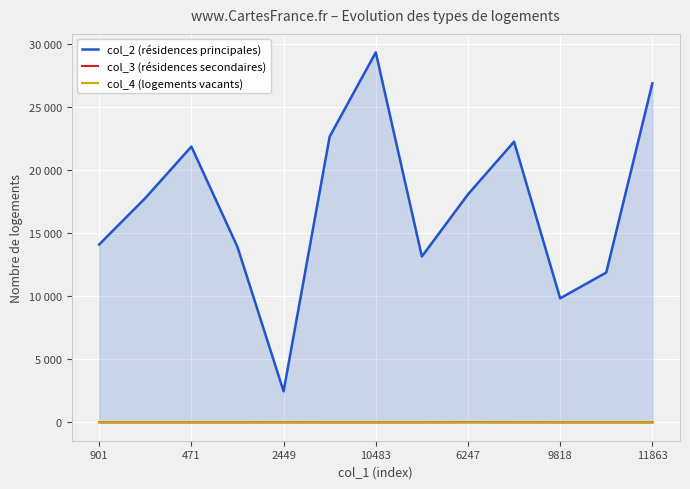

Which series changed the most between 2449 and 6247?

col_2 (résidences principales)